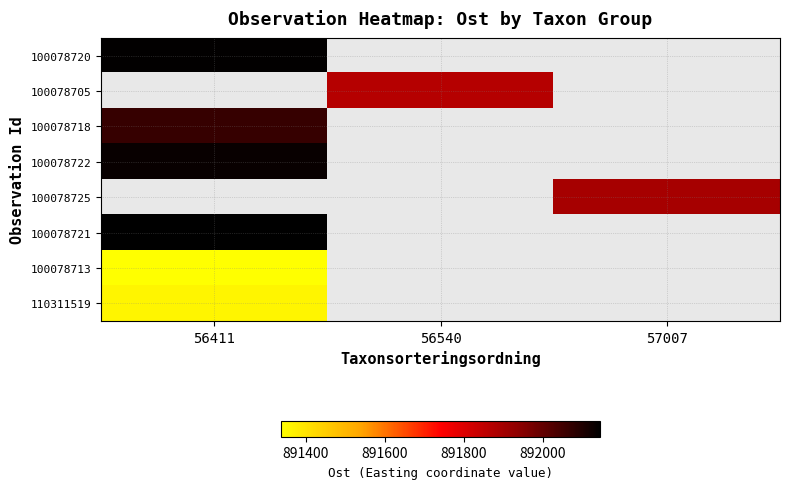

What is the maximum value shown in the chart?

892145.1